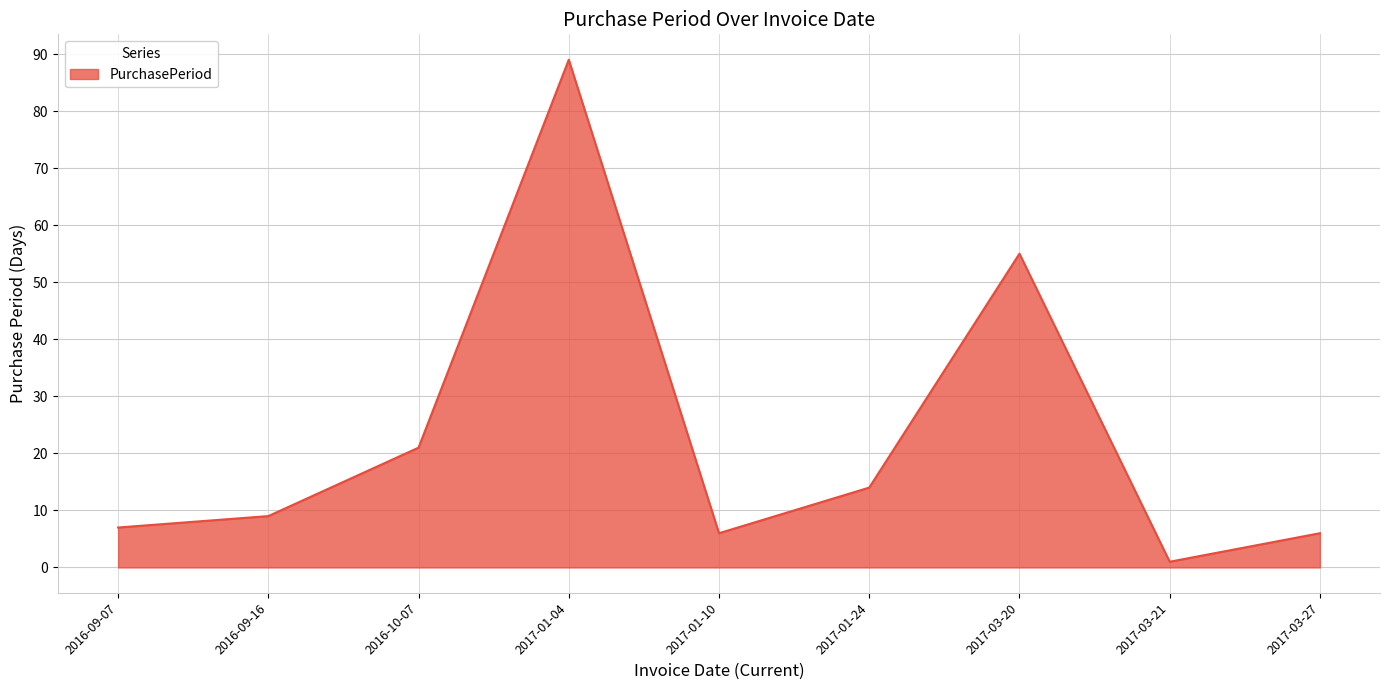

Reading left to right, transcribe all the data shown in this chart.

2016-09-07=7	2016-09-16=9	2016-10-07=21	2017-01-04=89	2017-01-10=6	2017-01-24=14	2017-03-20=55	2017-03-21=1	2017-03-27=6